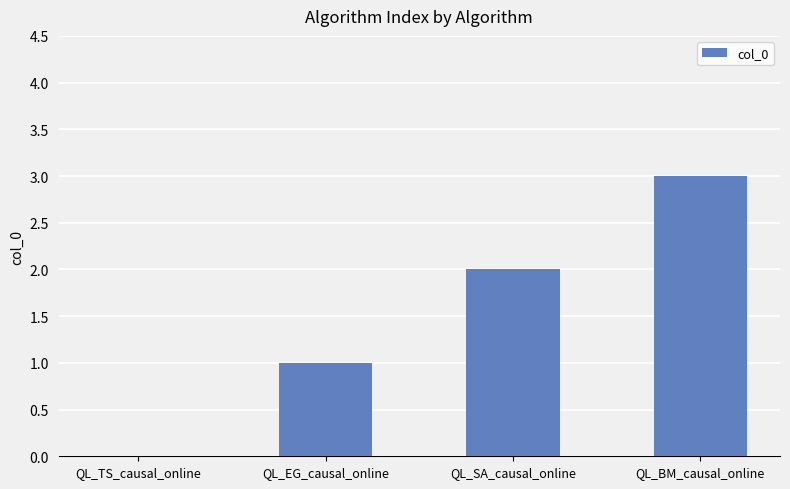

What is the sum of all values?

6